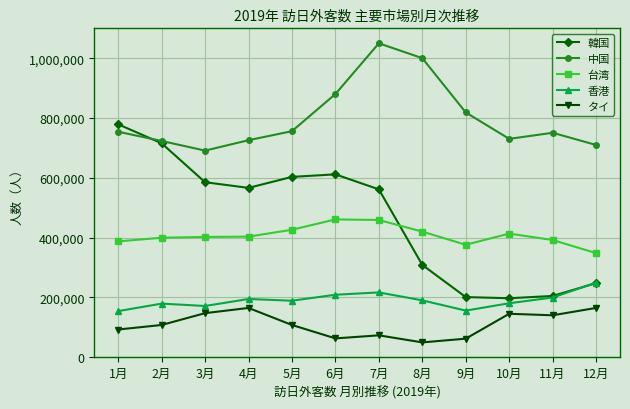

What is the sum of the 香港 values at 12月 and 2月?

428966